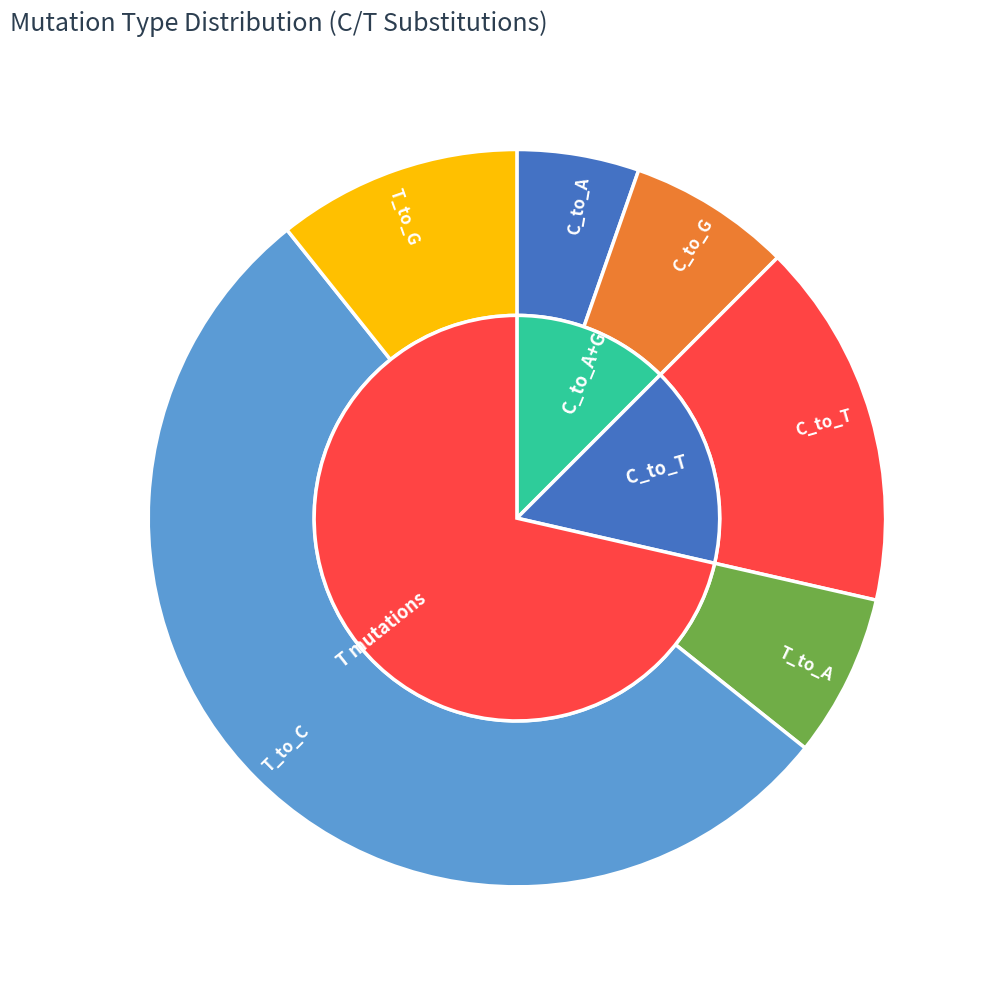

True or false: T_to_C accounts for 41% of the total.

False